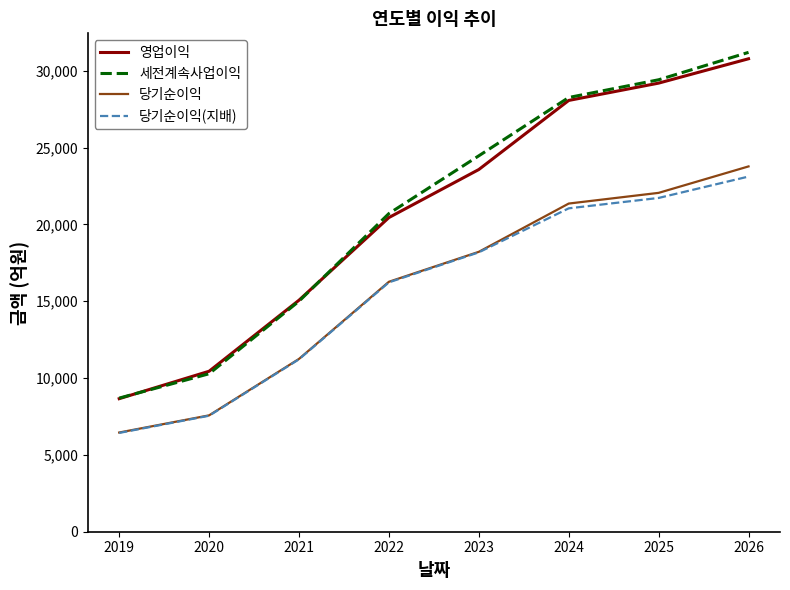

True or false: 영업이익 and 당기순이익 cross at least once.

False